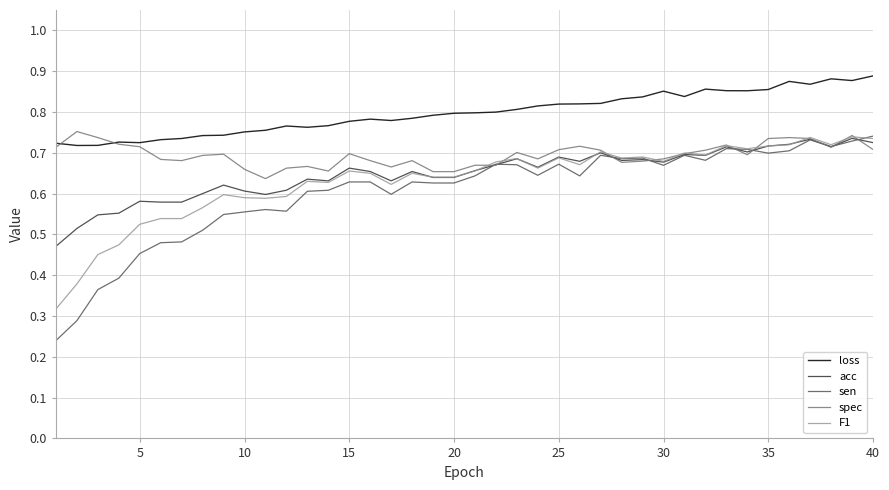

True or false: acc and loss intersect in this chart.

False